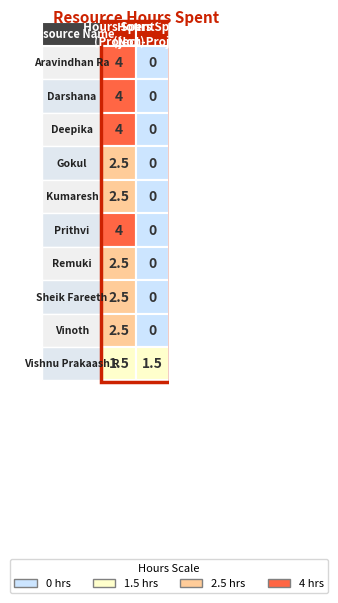

The value of Kumaresh at 0 is 3.8. True or false?

False